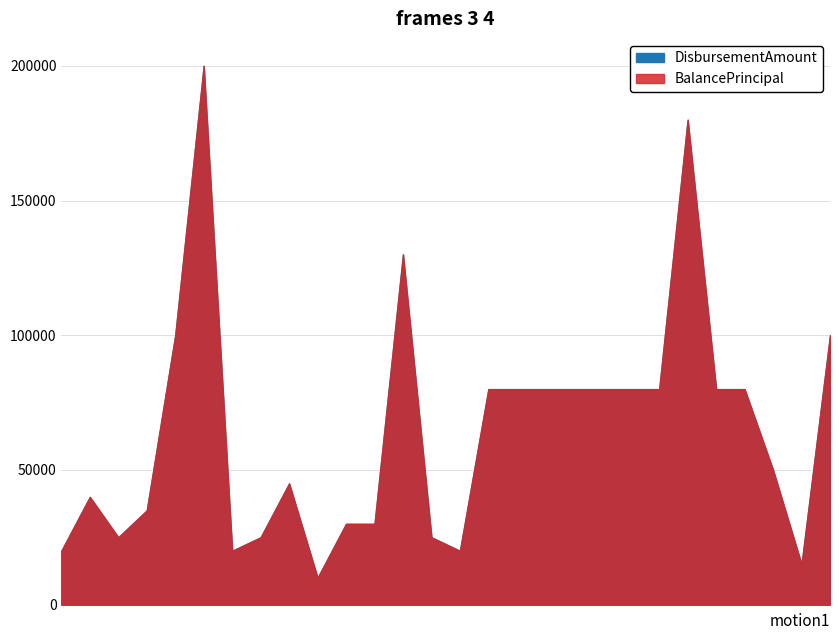

Is the value of DisbursementAmount at 4 greater than the value of BalancePrincipal at 13?

Yes